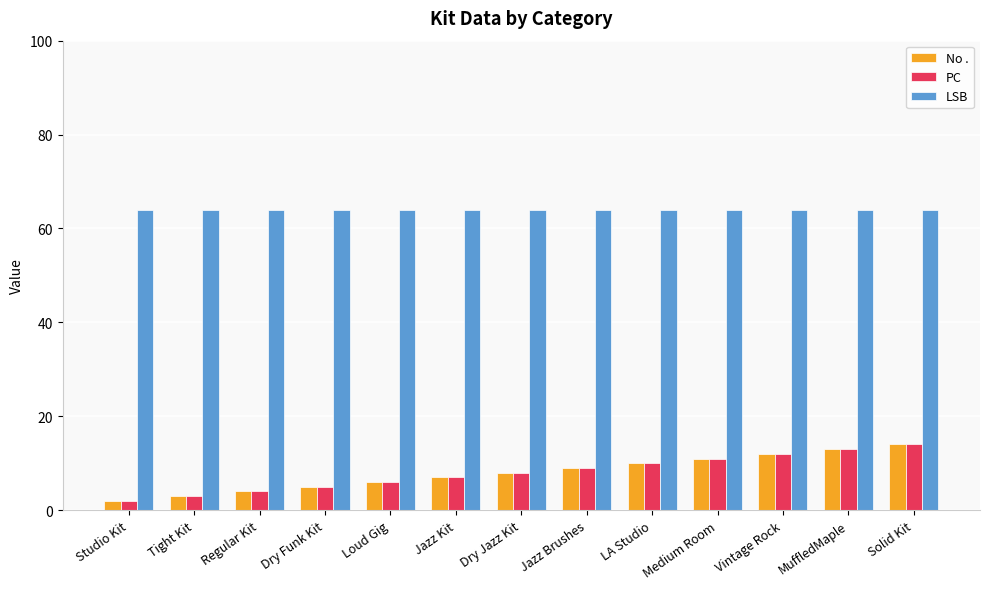

Are the bars grouped side by side (vs. stacked)?

Yes